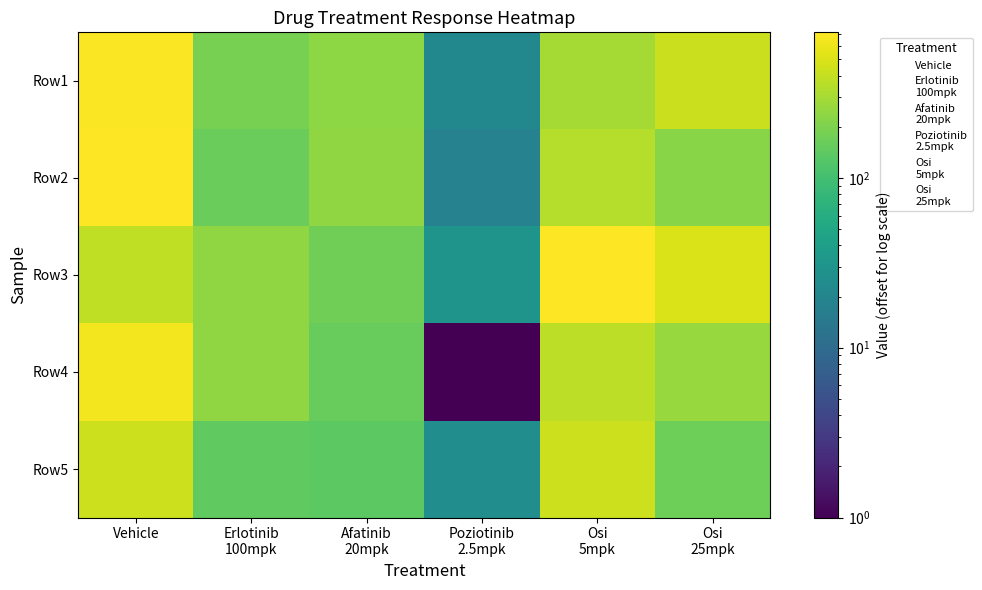

At which category is the sum across all series the highest?

Vehicle